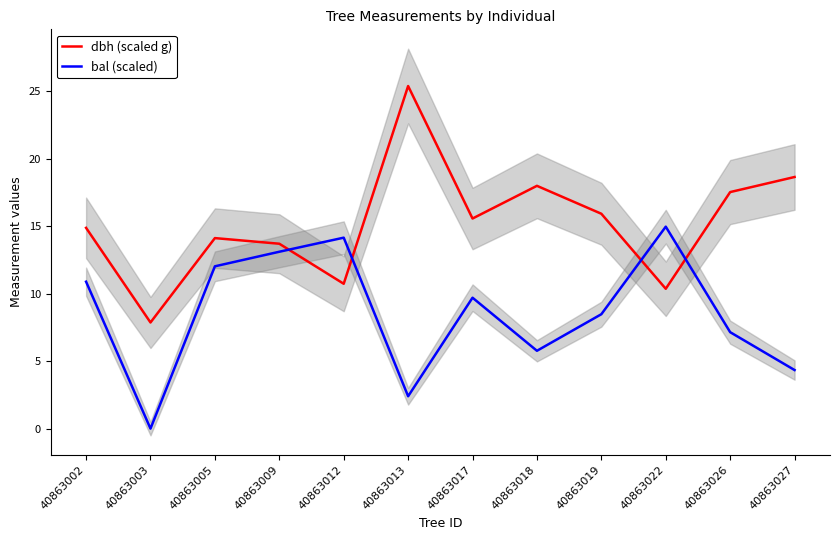

What is the value of the dbh (scaled g) point at the 2nd from the left?

7.9